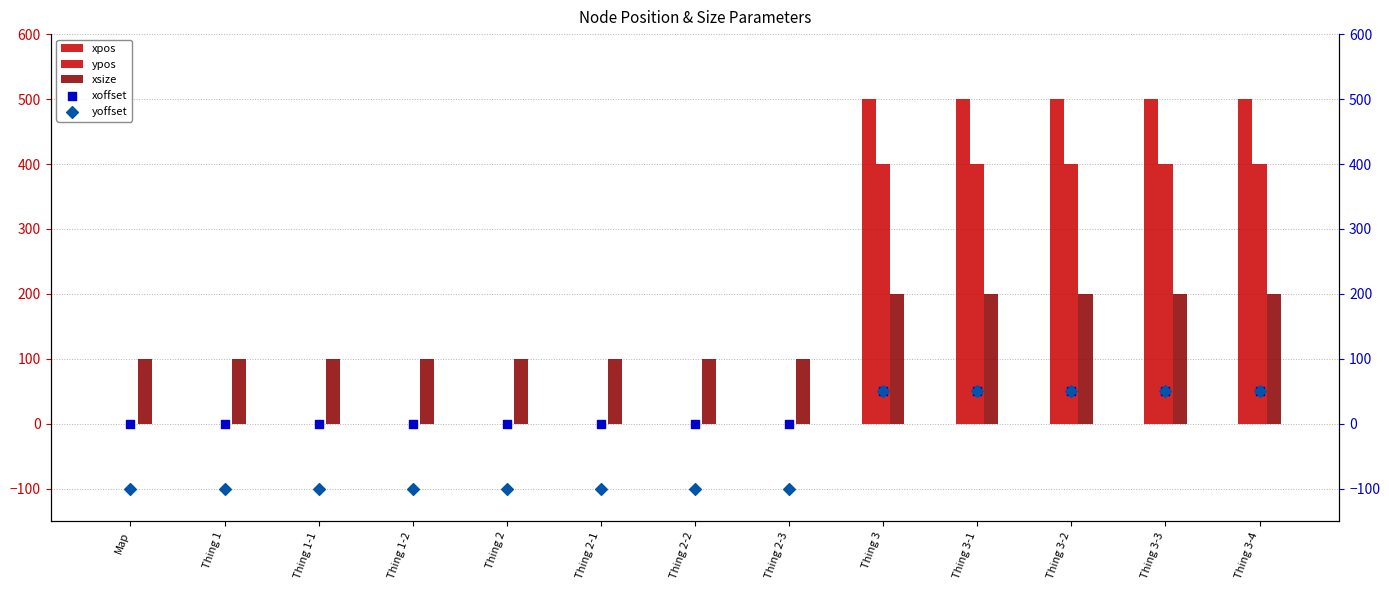

Which series contains the lowest Y value?

yoffset